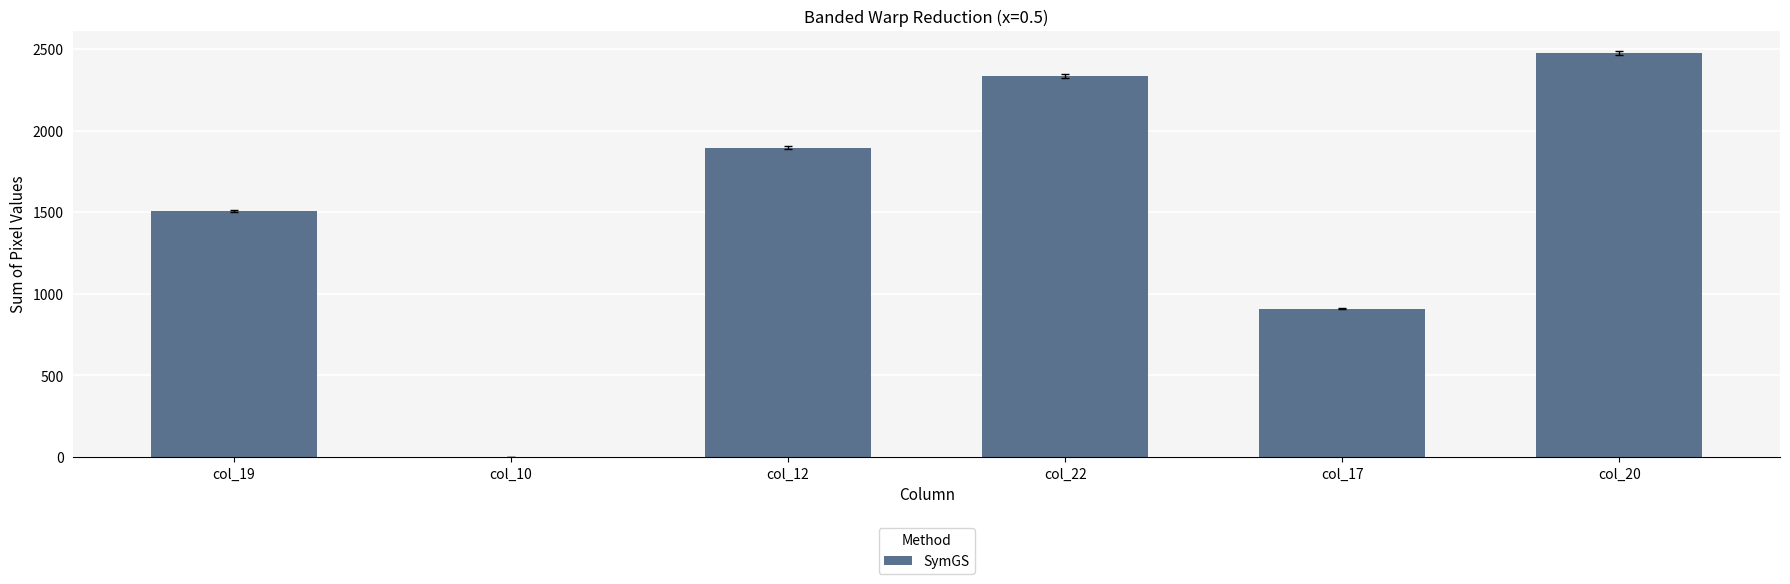

What is the sum of all values?

9123